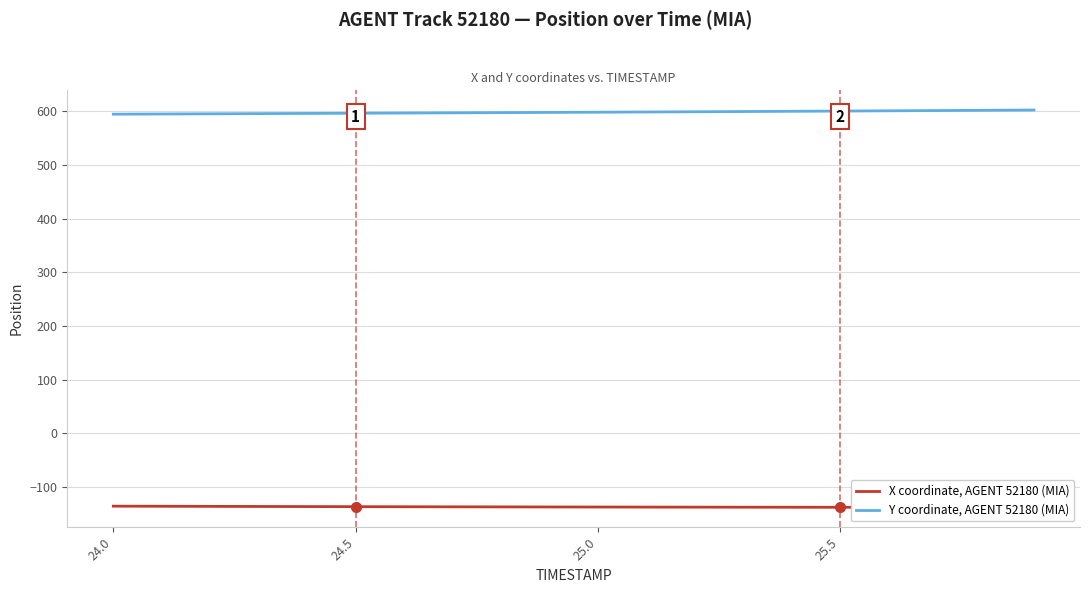

What are all the series names shown in the legend?

X coordinate, AGENT 52180 (MIA), Y coordinate, AGENT 52180 (MIA)